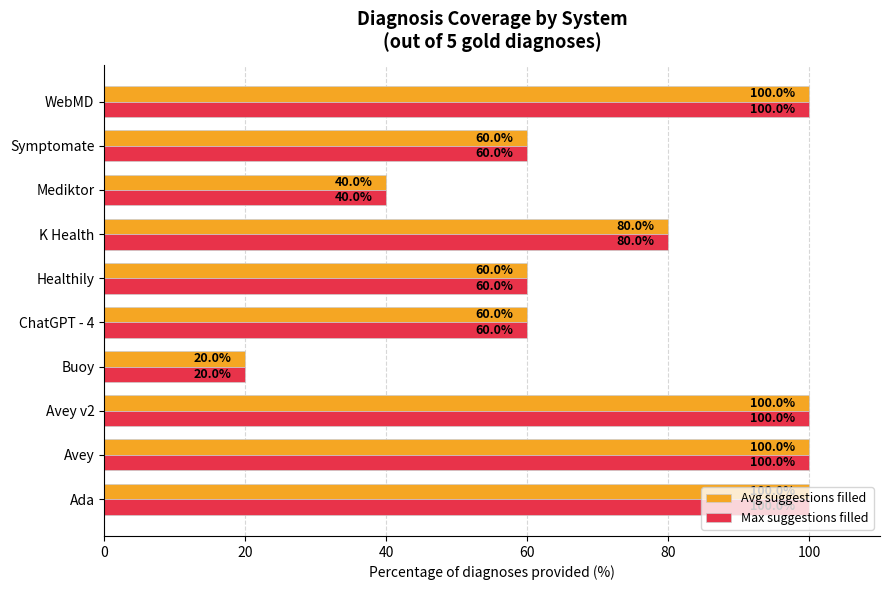

Is it true that Avg suggestions filled equals 59 at Ada?

False